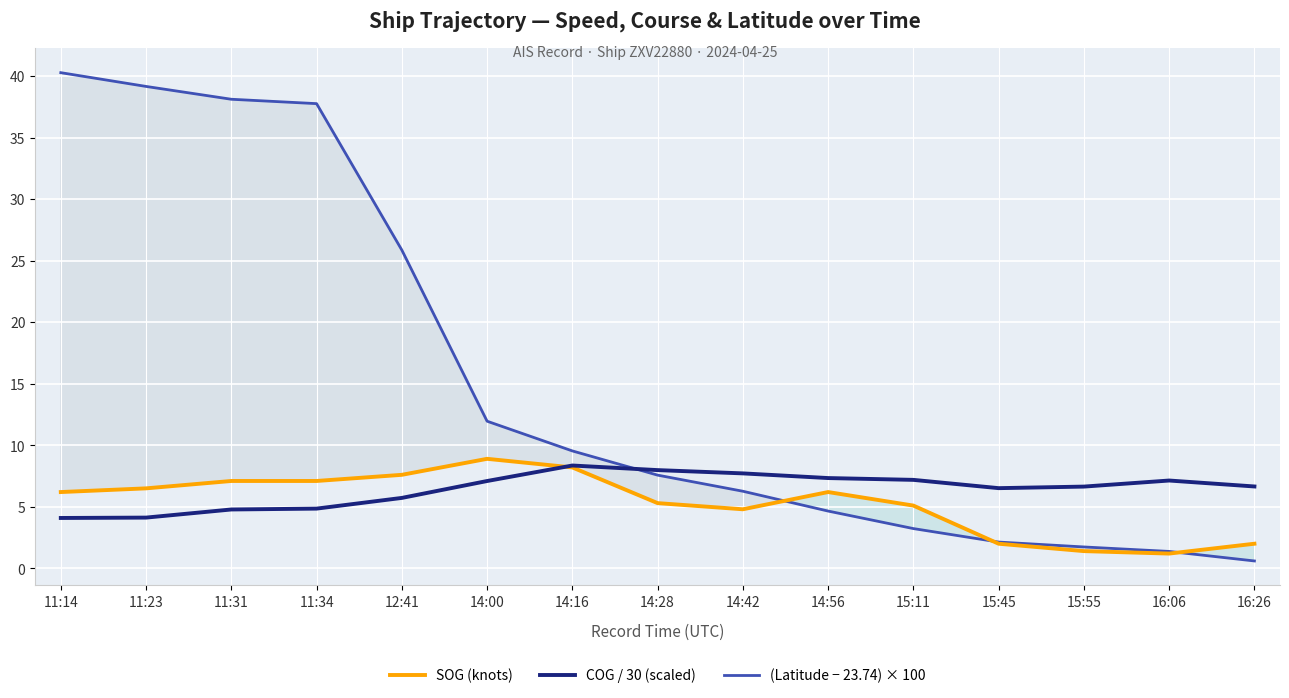

What is the total value across all series at 14:56?

18.2